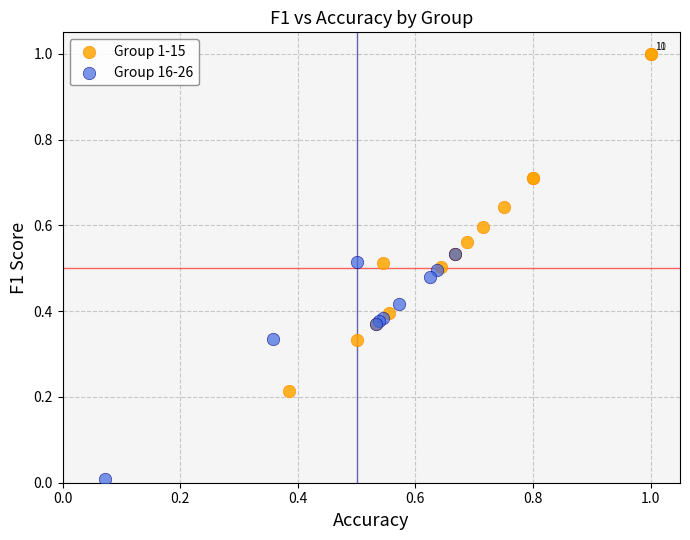

Which series has the widest spread of Y values?

Group 1-15